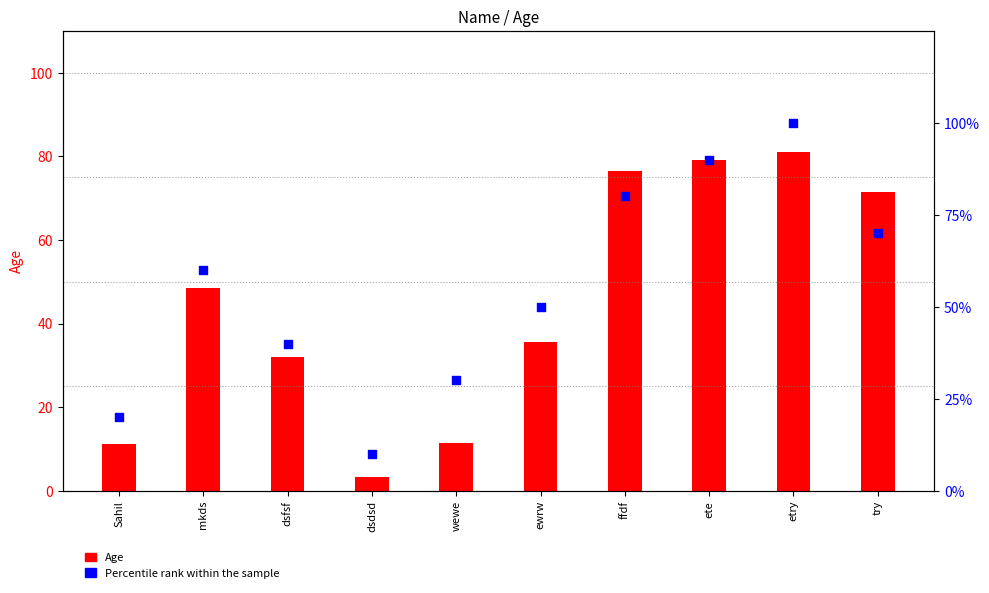

Which series reaches the minimum Y coordinate?

Age